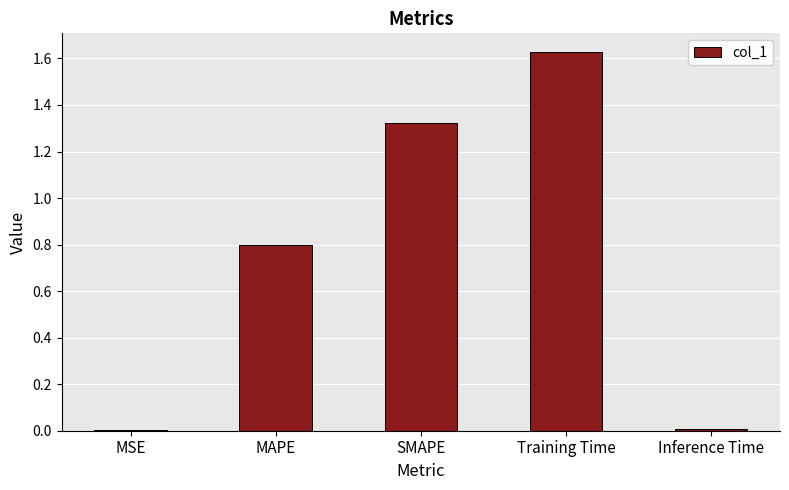

True or false: the data shows 0.0 at MSE.

True